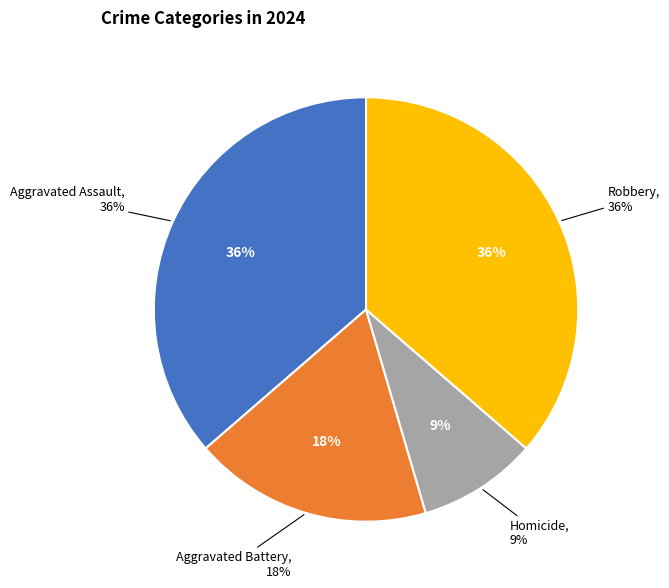

How many segments does this pie chart have?

4